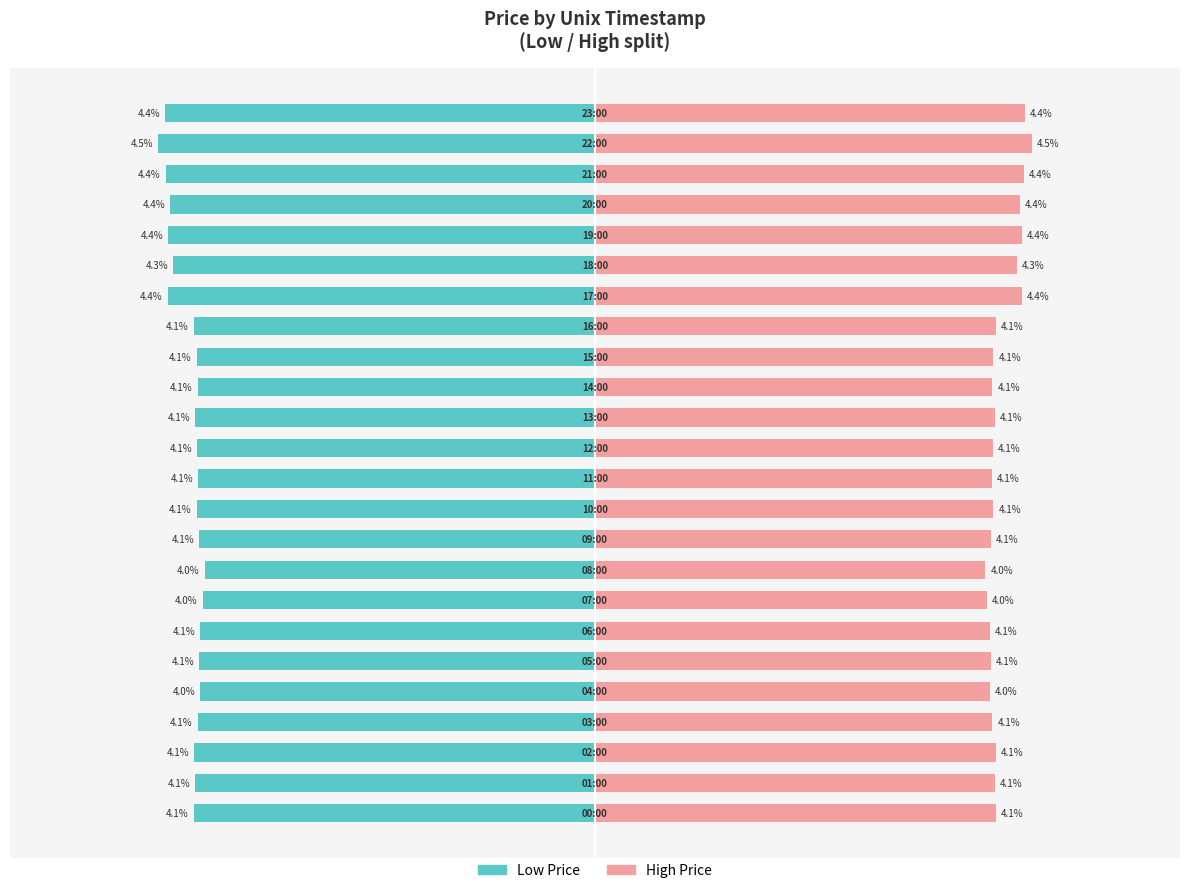

What is the value of the Low Price bar at the 15th from the left?

-4.1